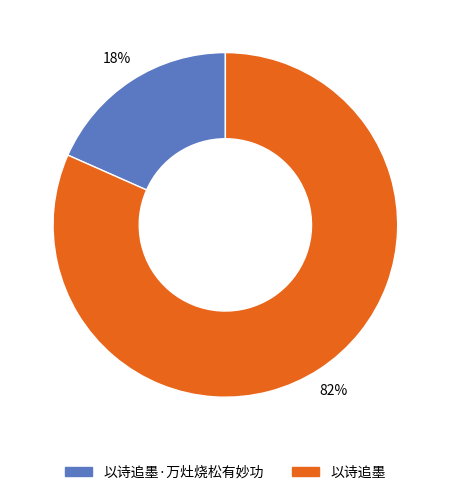

Is there a majority slice in this chart?

Yes